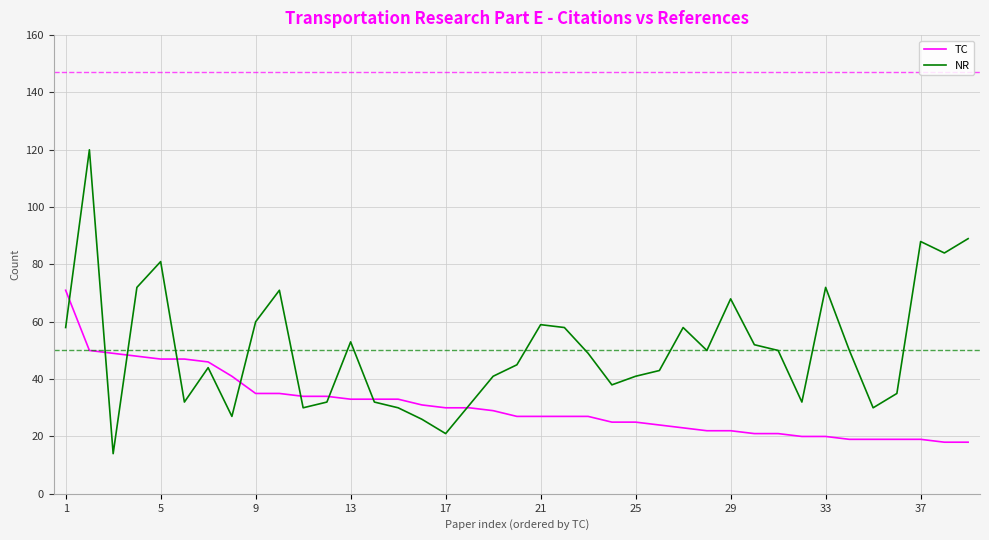

What is the minimum value shown in the chart?

14